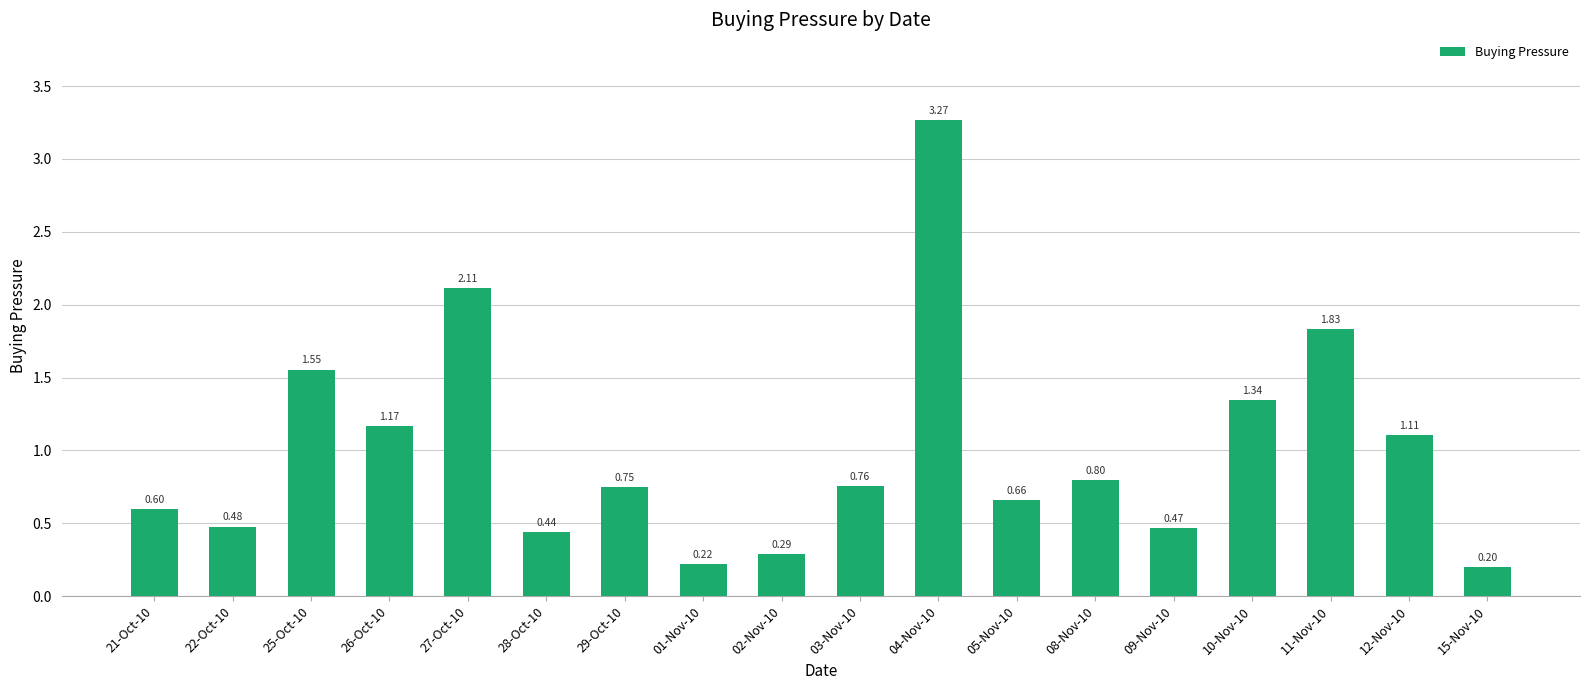

What is the difference between the second highest and minimum values?

1.9